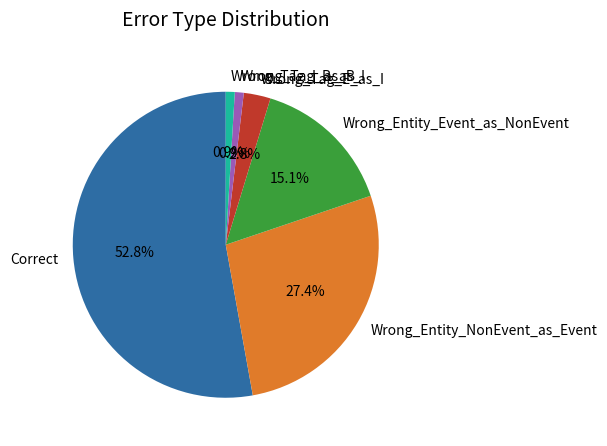

Which category has the biggest portion of the pie?

Correct